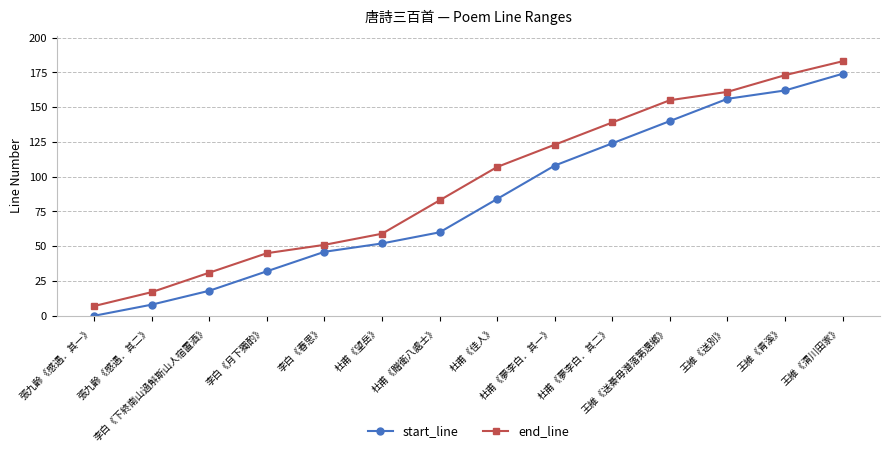

What is the maximum value for end_line?

183